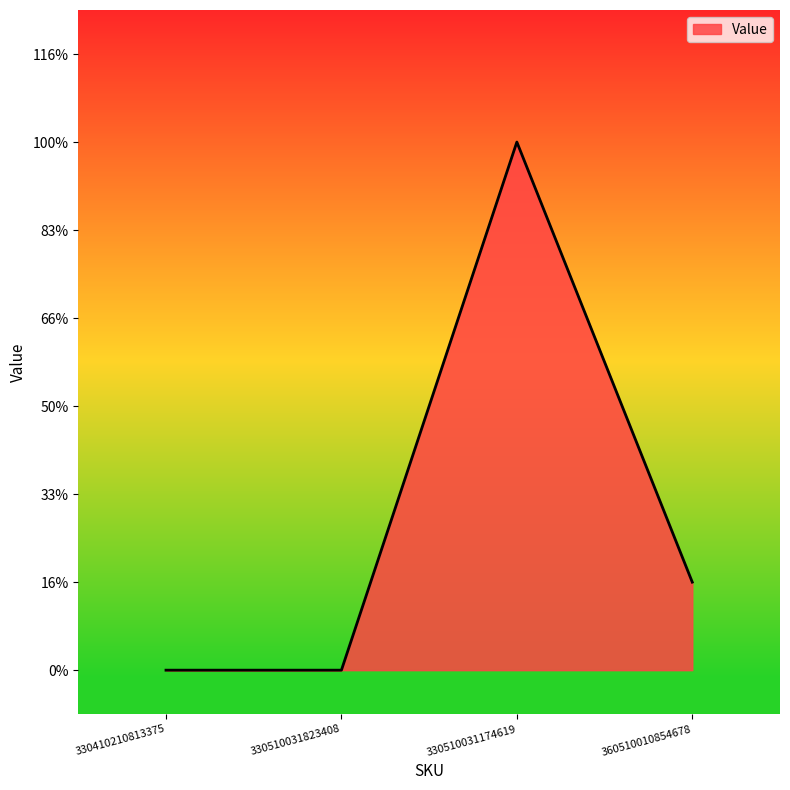

Does the chart display data point markers on the line(s)?

No